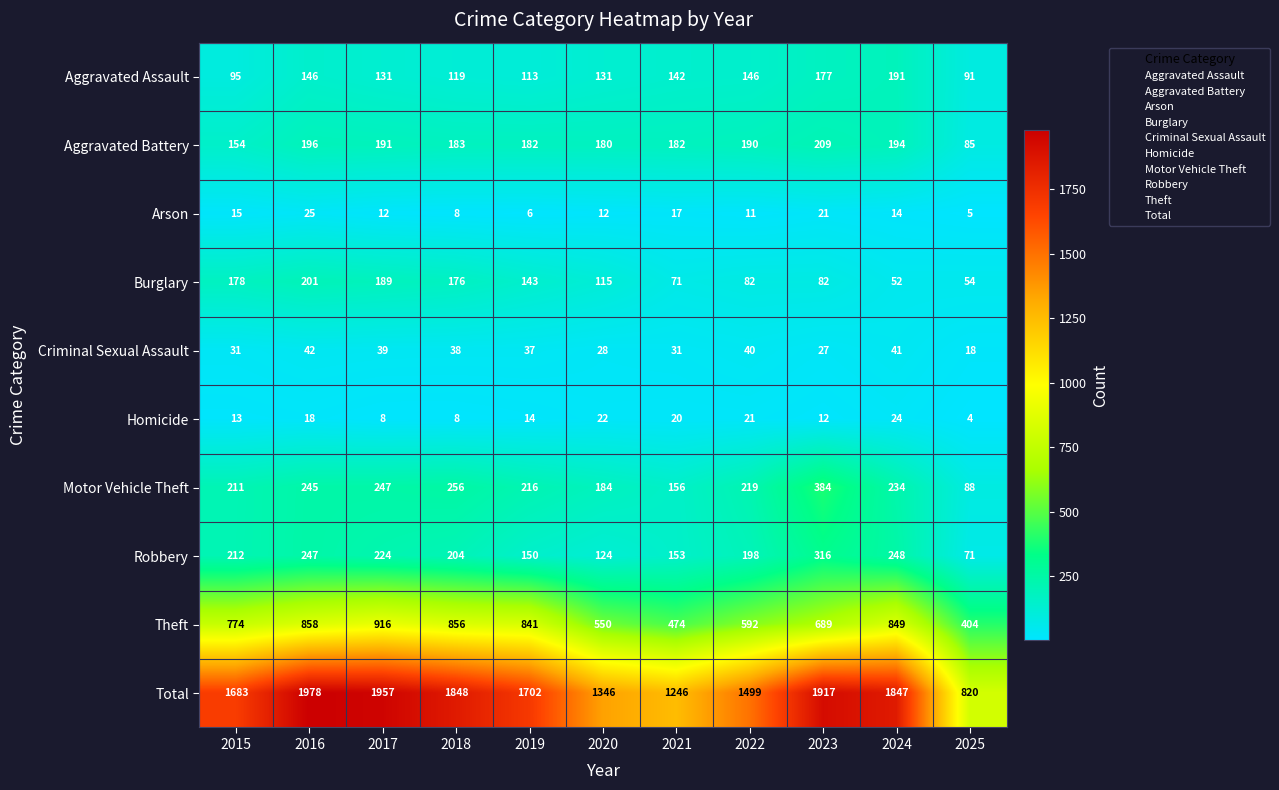

The value of Total at 2019 is 1702. True or false?

True